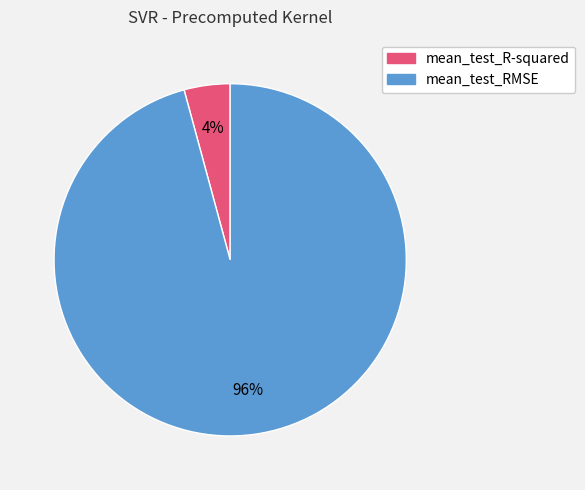

What is the smallest slice in the pie chart?

mean_test_R-squared